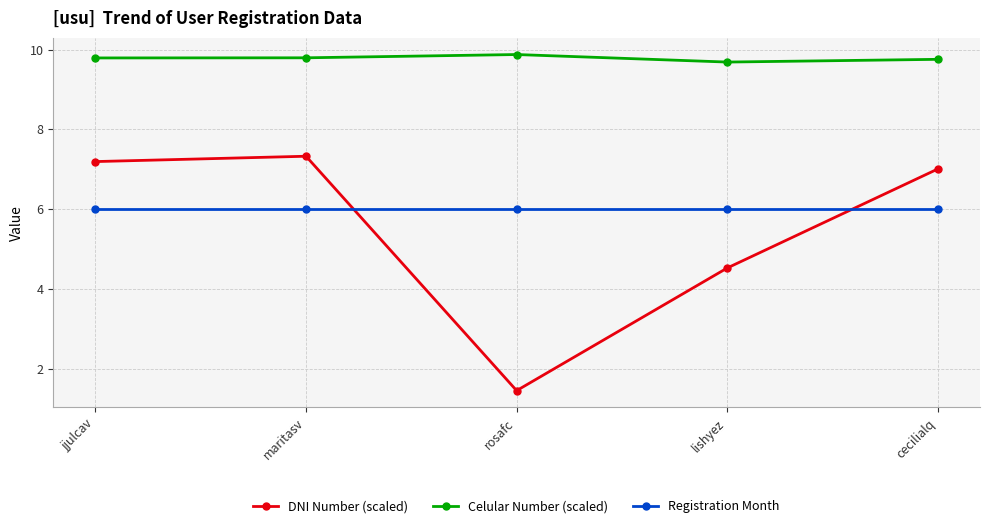

In DNI Number (scaled), how many points are lower than both neighbors (excluding endpoints)?

1